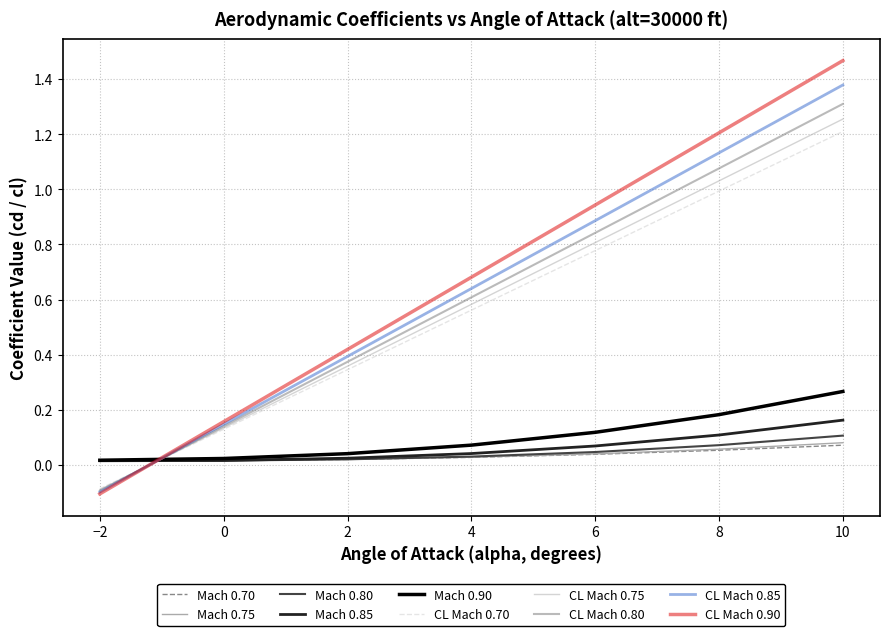

Does the chart have visible grid lines?

Yes